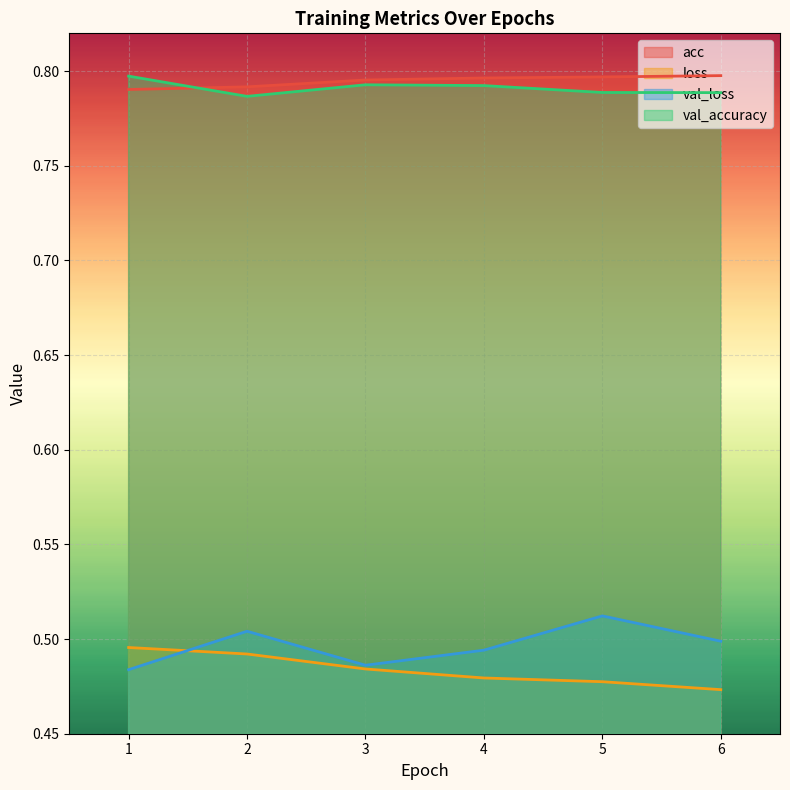

Which series has the largest total across all categories?

acc